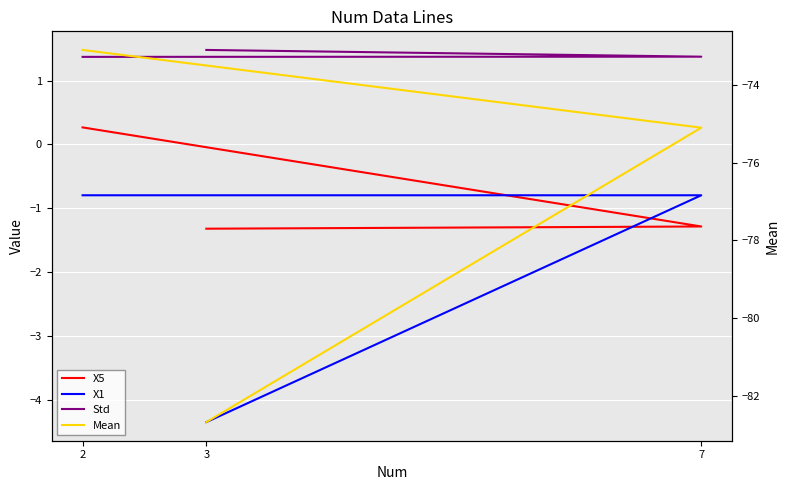

True or false: Std has a value of 0.7 at 2.

False